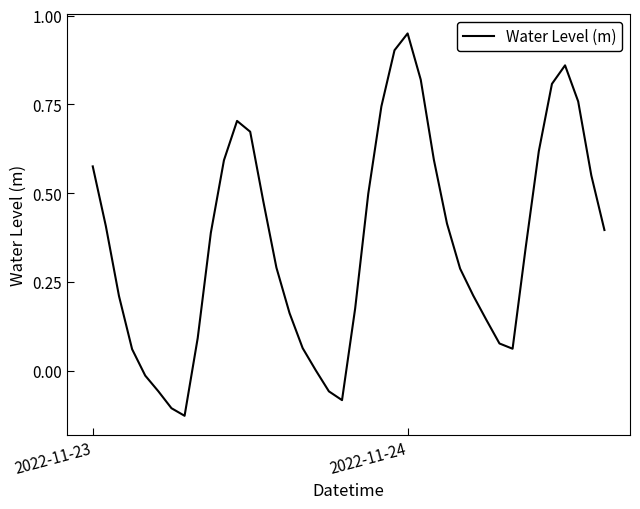

How many interior local valleys (lower than both neighbors) does the data have?

3